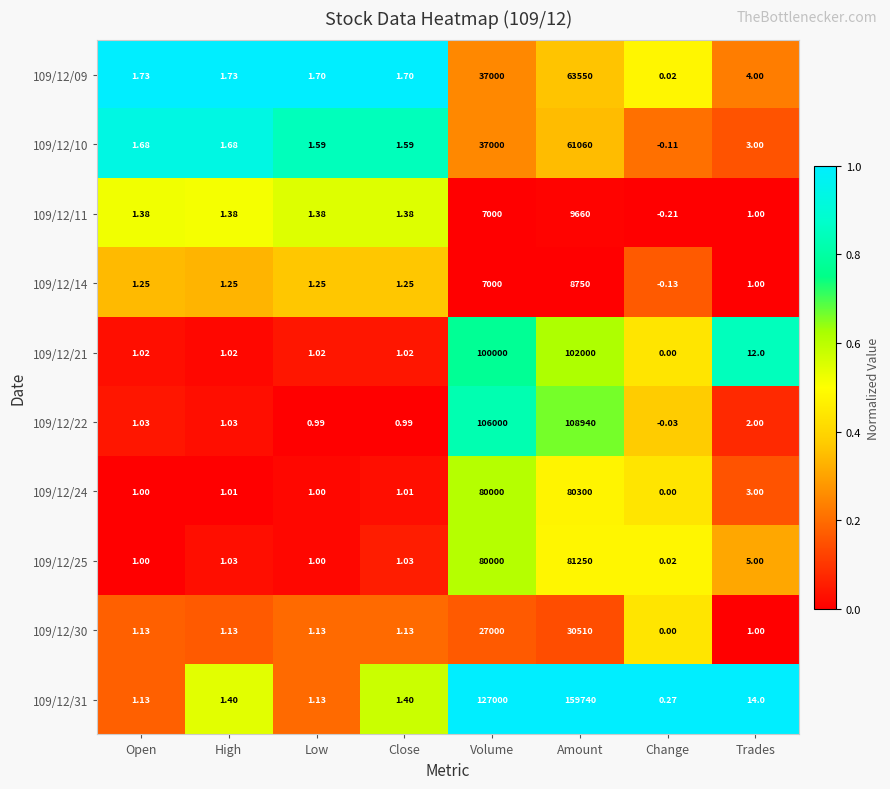

At which category does the chart reach its minimum across all series?

Change